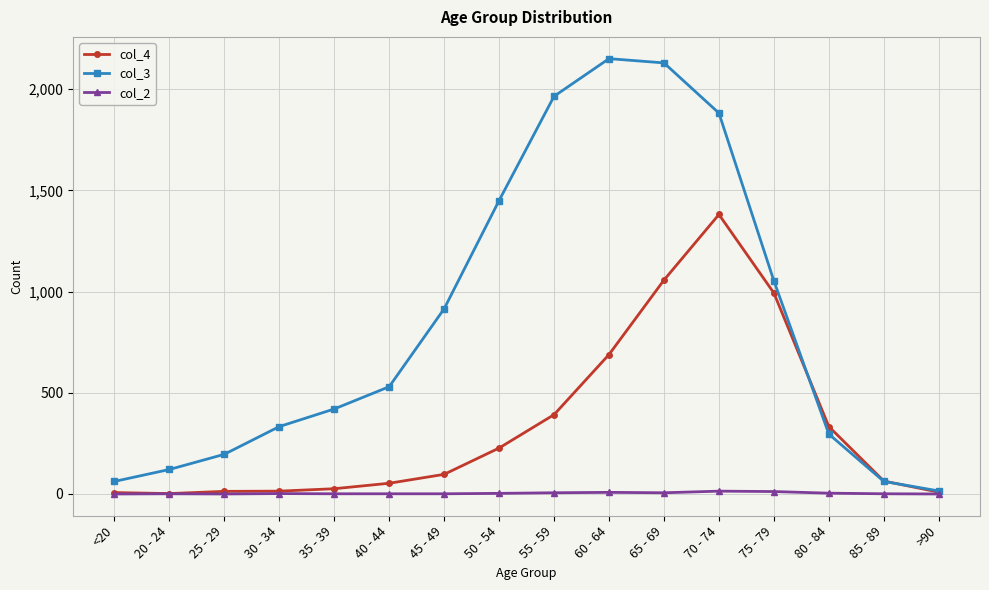

Is it true that col_2 equals 6 at 65 - 69?

True